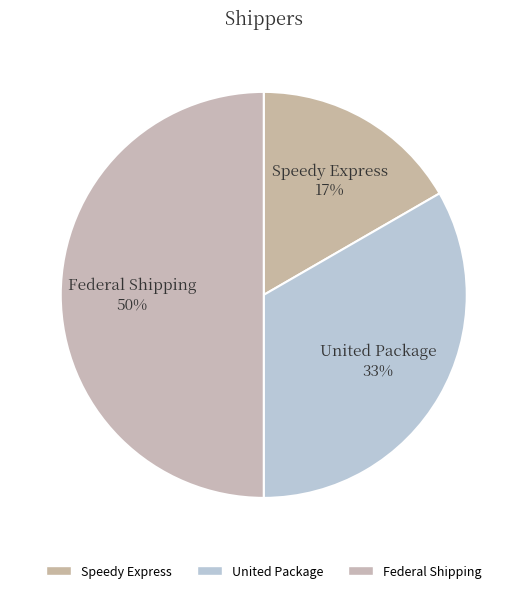

Is United Package the majority of the pie?

No